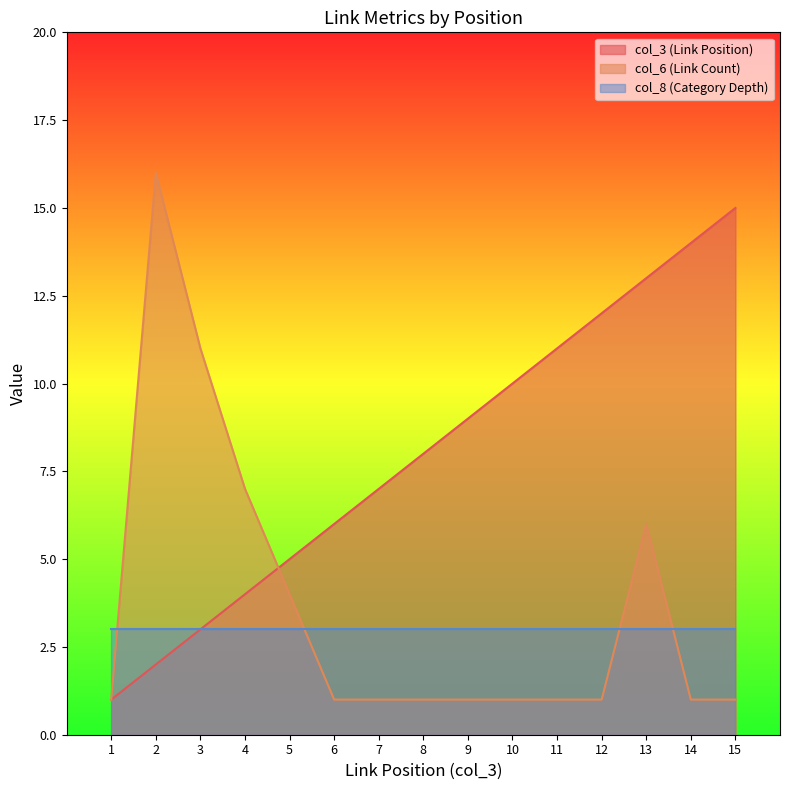

What are all the series names shown in the legend?

col_3 (Link Position), col_6 (Link Count), col_8 (Category Depth)